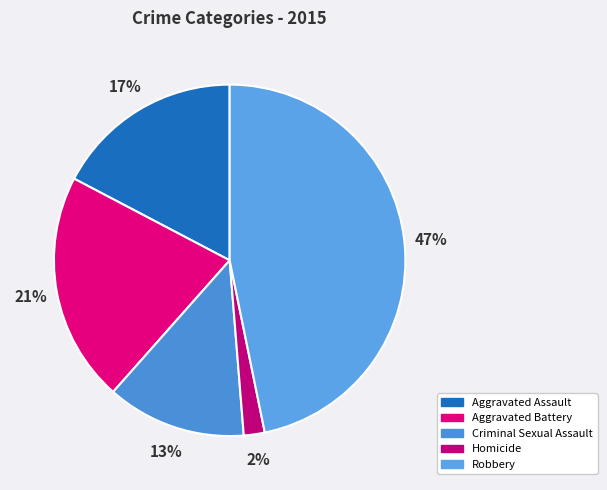

To the nearest percent, what is the difference between the Aggravated Battery and Aggravated Assault slice percentages?

4%